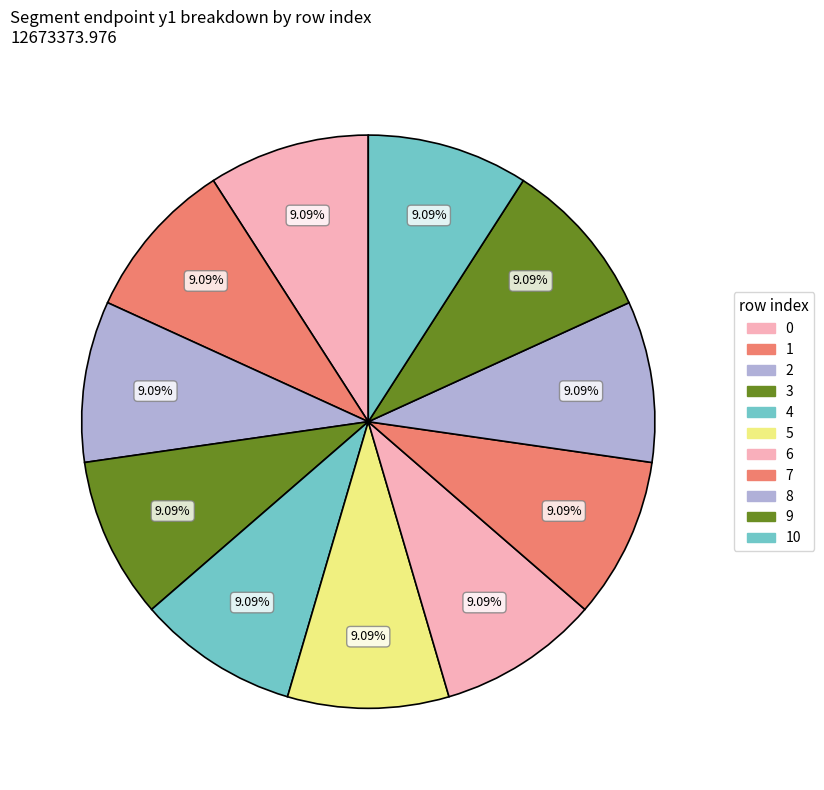

To the nearest percent, what percentage of the pie is 1?

9%